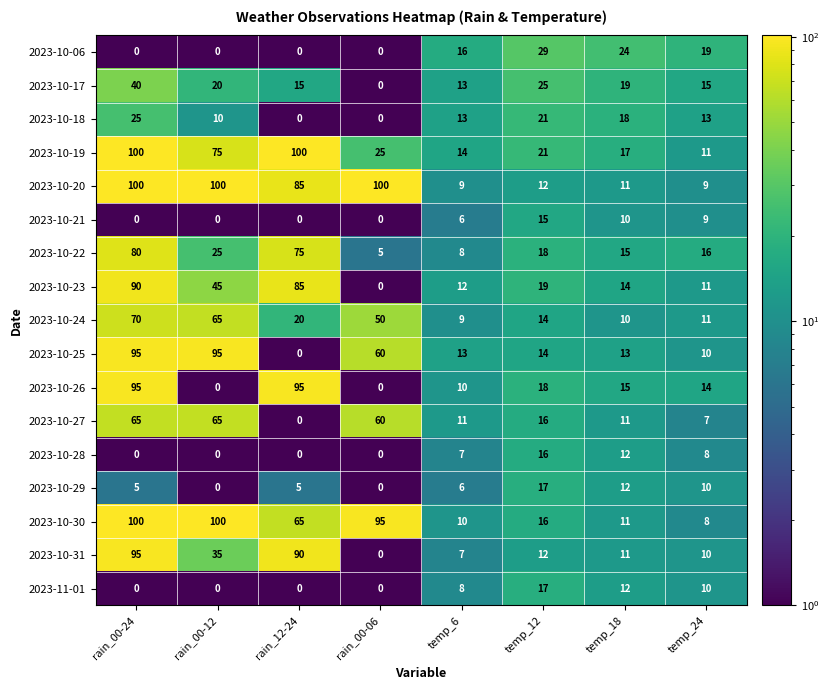

Where is 2023-10-25 nearest to the value 47?

rain_00-06